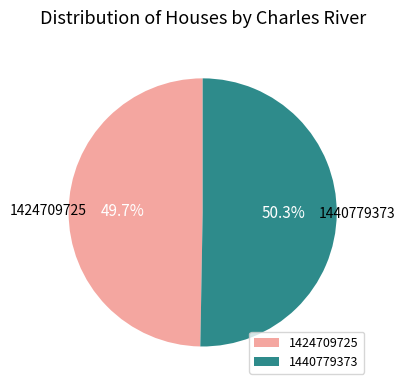

To the nearest percent, what portion does 1440779373 represent?

50%